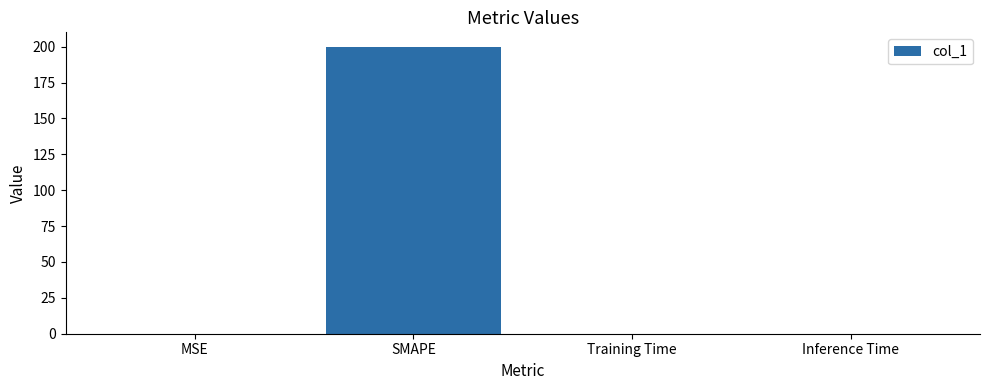

What value does the data have at SMAPE?

200.0